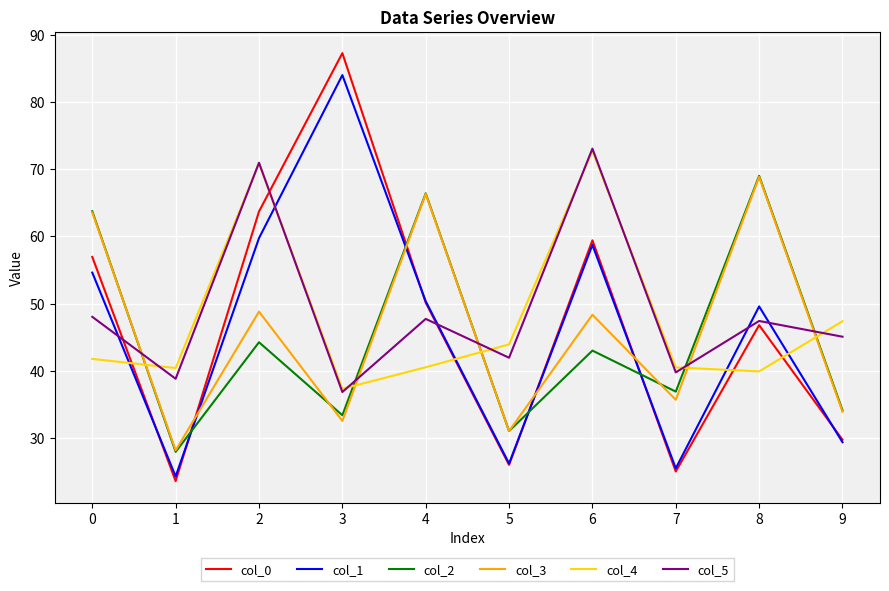

Which series has the widest spread of values?

col_0